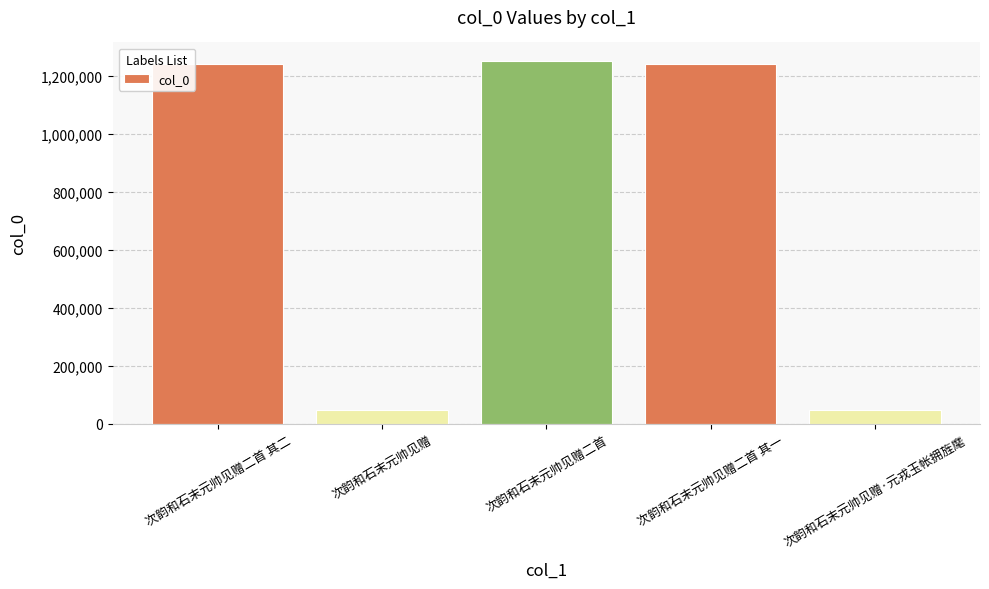

What is the change in value from 次韵和石末元帅见赠二首 to 次韵和石末元帅见赠·元戎玉帐拥旌麾?

-1205227